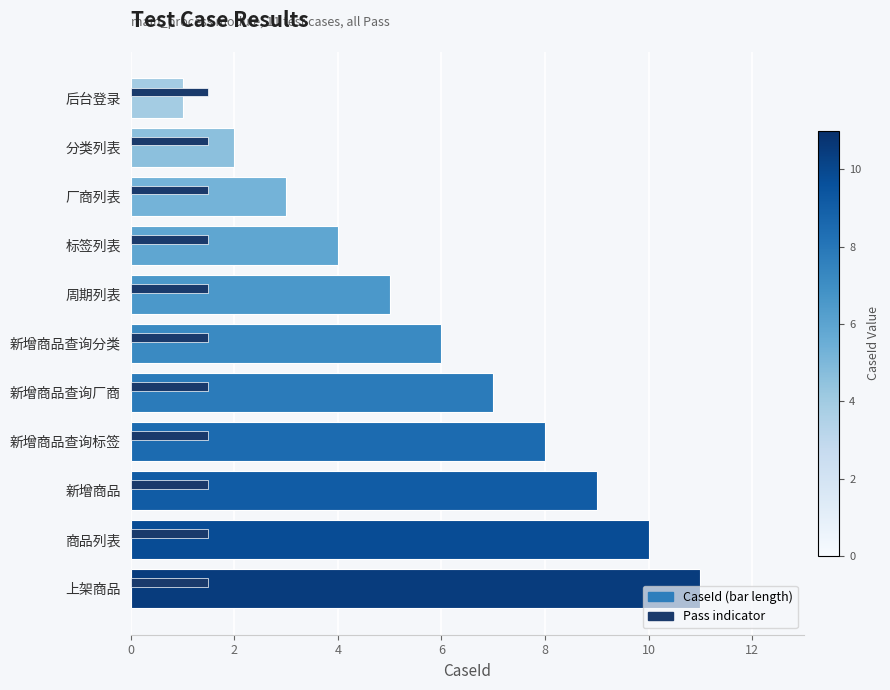

Which label corresponds to the smallest value in the chart?

后台登录